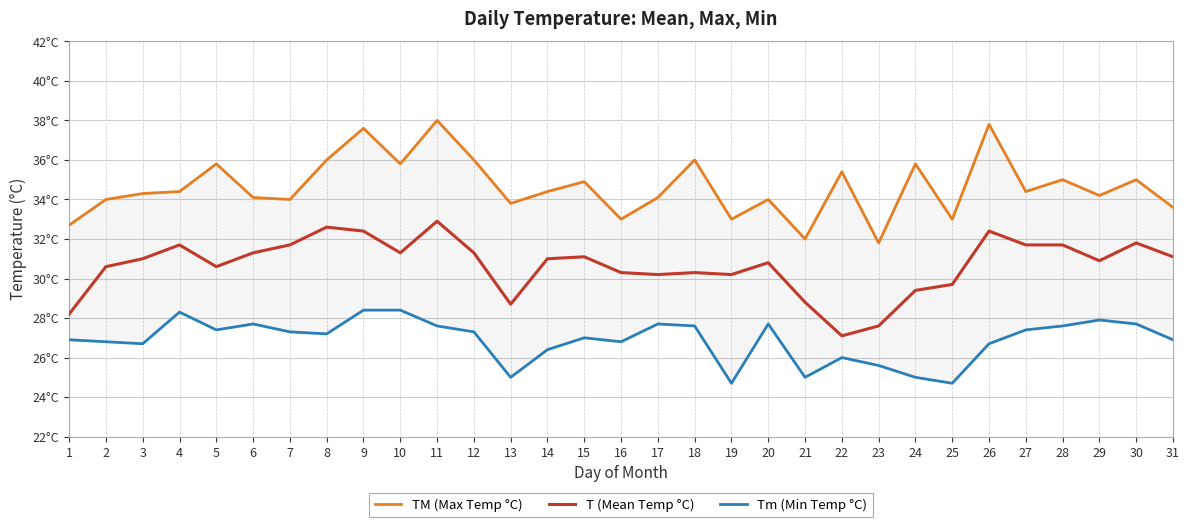

Reading right to left, extract all data points from this chart.

TM (Max Temp °C): 31=33.6	30=35.0	29=34.2	28=35.0	27=34.4	26=37.8	25=33.0	24=35.8	23=31.8	22=35.4	21=32.0	20=34.0	19=33.0	18=36.0	17=34.1	16=33.0	15=34.9	14=34.4	13=33.8	12=36.0	11=38.0	10=35.8	9=37.6	8=36.0	7=34.0	6=34.1	5=35.8	4=34.4	3=34.3	2=34.0	1=32.7
T (Mean Temp °C): 31=31.1	30=31.8	29=30.9	28=31.7	27=31.7	26=32.4	25=29.7	24=29.4	23=27.6	22=27.1	21=28.8	20=30.8	19=30.2	18=30.3	17=30.2	16=30.3	15=31.1	14=31.0	13=28.7	12=31.3	11=32.9	10=31.3	9=32.4	8=32.6	7=31.7	6=31.3	5=30.6	4=31.7	3=31.0	2=30.6	1=28.2
Tm (Min Temp °C): 31=26.9	30=27.7	29=27.9	28=27.6	27=27.4	26=26.7	25=24.7	24=25.0	23=25.6	22=26.0	21=25.0	20=27.7	19=24.7	18=27.6	17=27.7	16=26.8	15=27.0	14=26.4	13=25.0	12=27.3	11=27.6	10=28.4	9=28.4	8=27.2	7=27.3	6=27.7	5=27.4	4=28.3	3=26.7	2=26.8	1=26.9